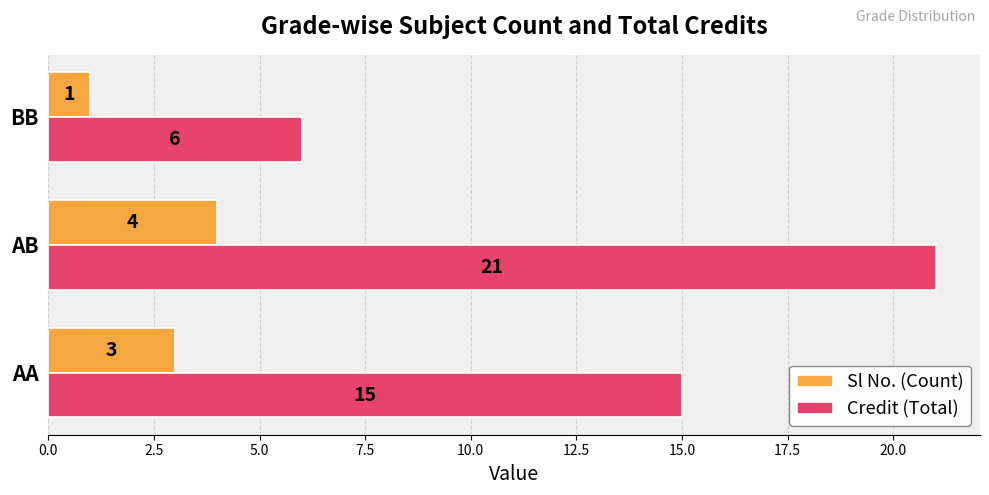

List the series in order of their peak value, lowest first.

Sl No. (Count), Credit (Total)